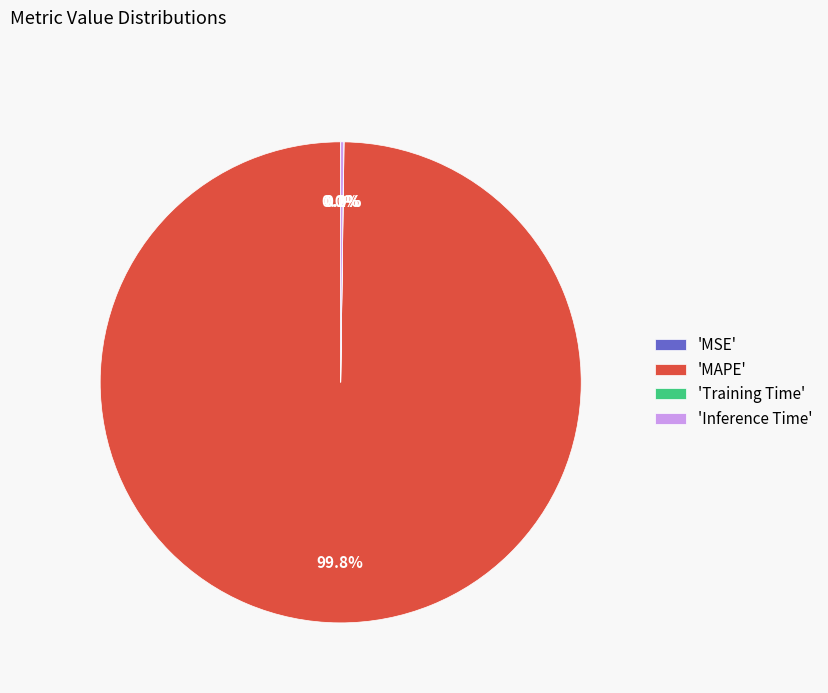

Does 'MAPE' account for over 50% of the chart?

Yes